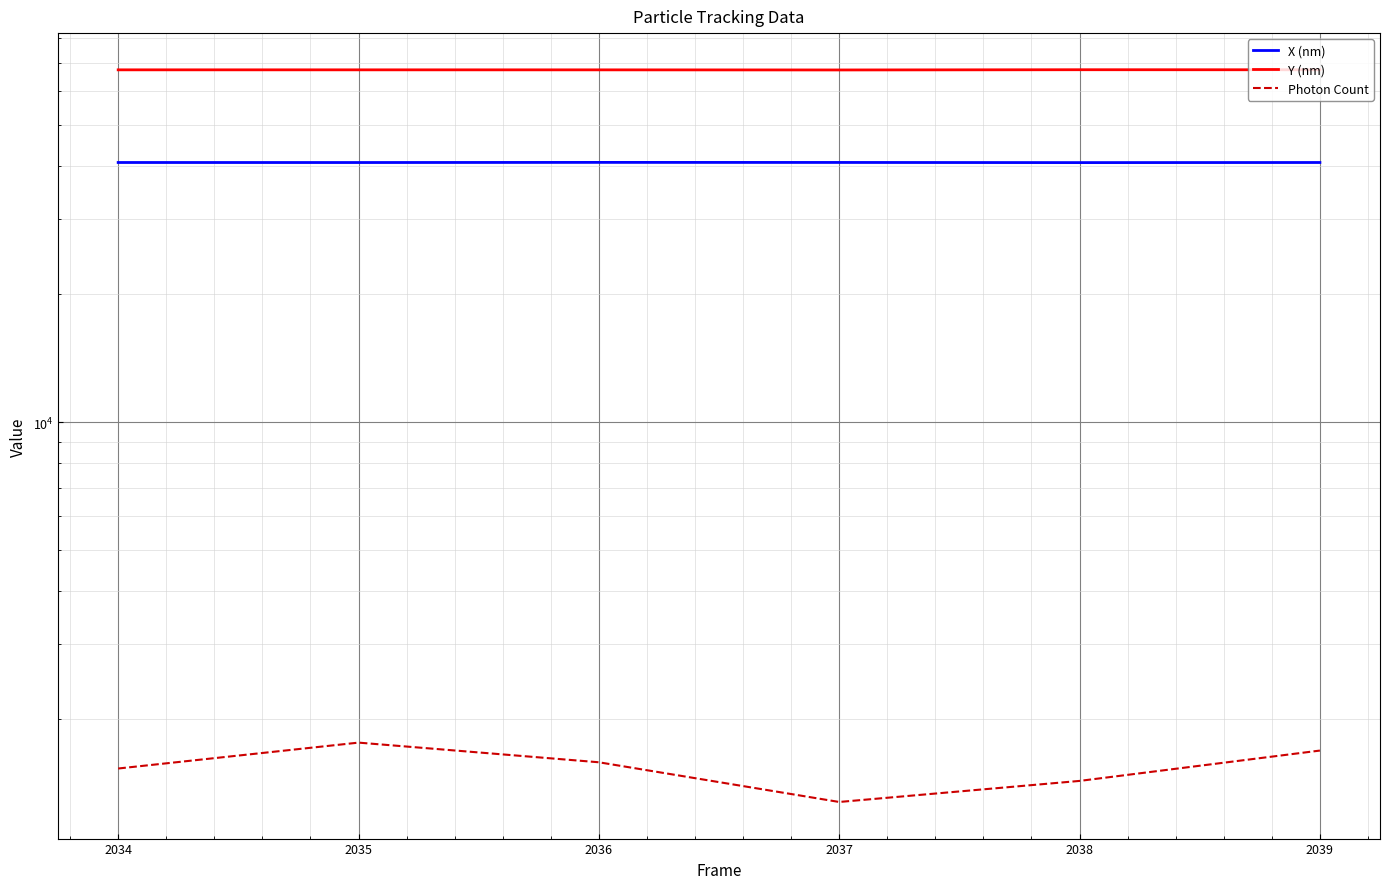

True or false: Photon Count and Y (nm) intersect in this chart.

False